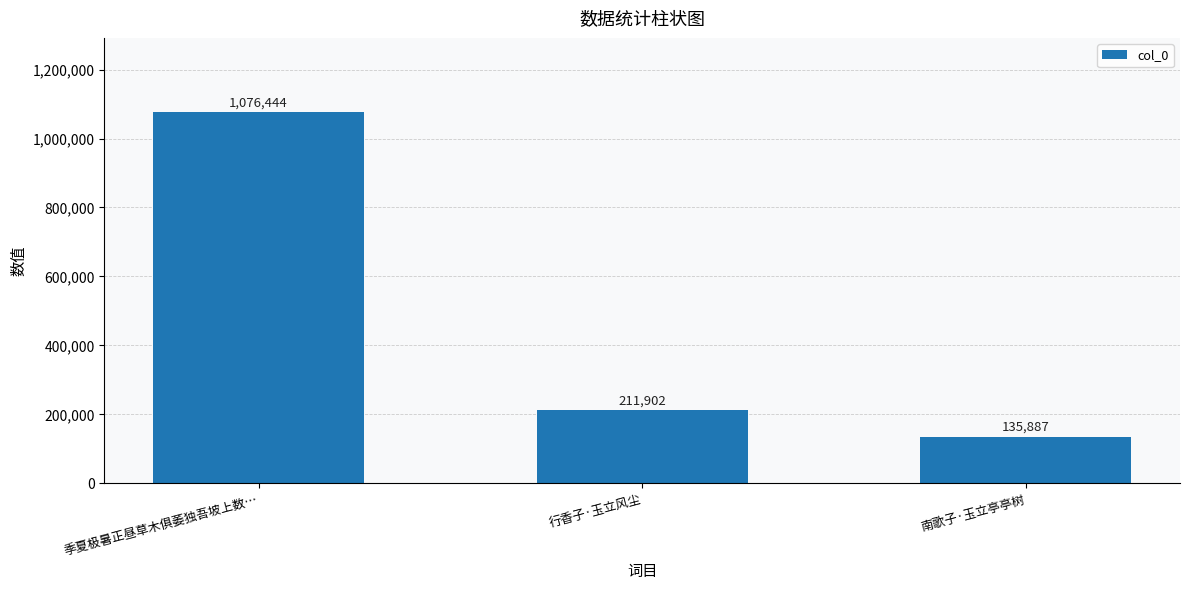

At which category does the chart reach its peak across all series?

季夏极暑正昼草木俱萎独吾坡上数…